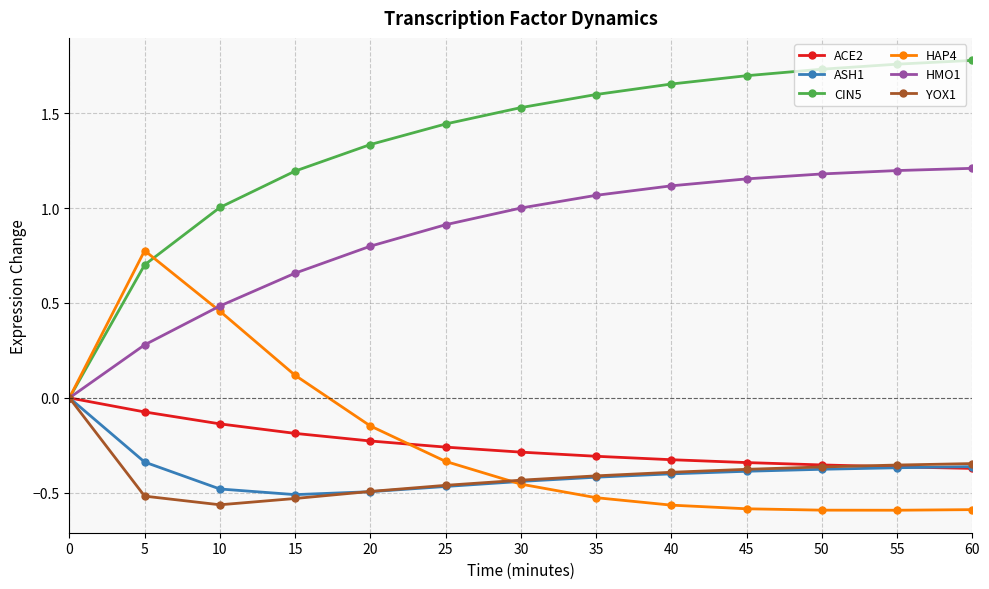

True or false: HMO1 has more than 1 interior local peaks.

False